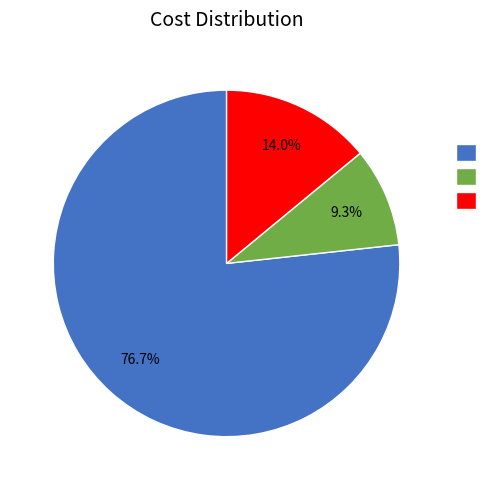

How many slices are in this pie chart?

3